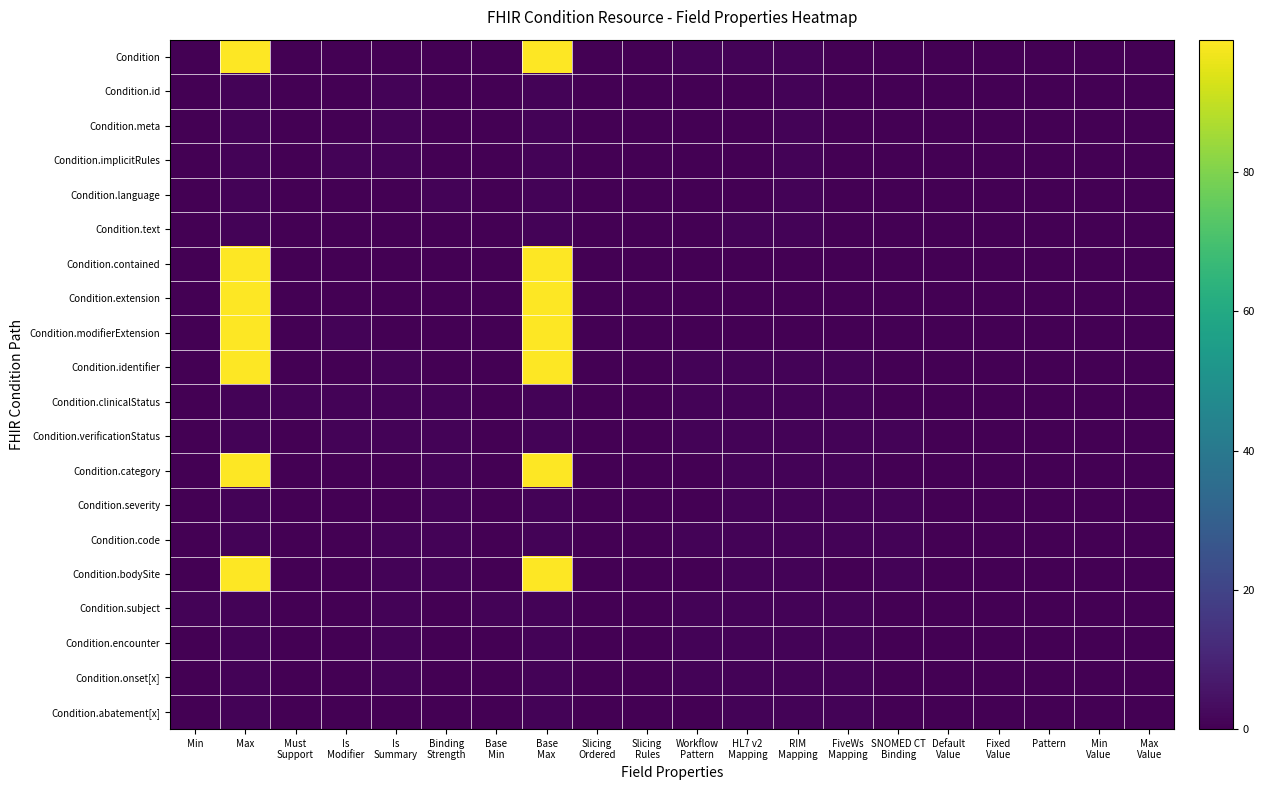

The value of Condition.language at Is Summary is 0. True or false?

False